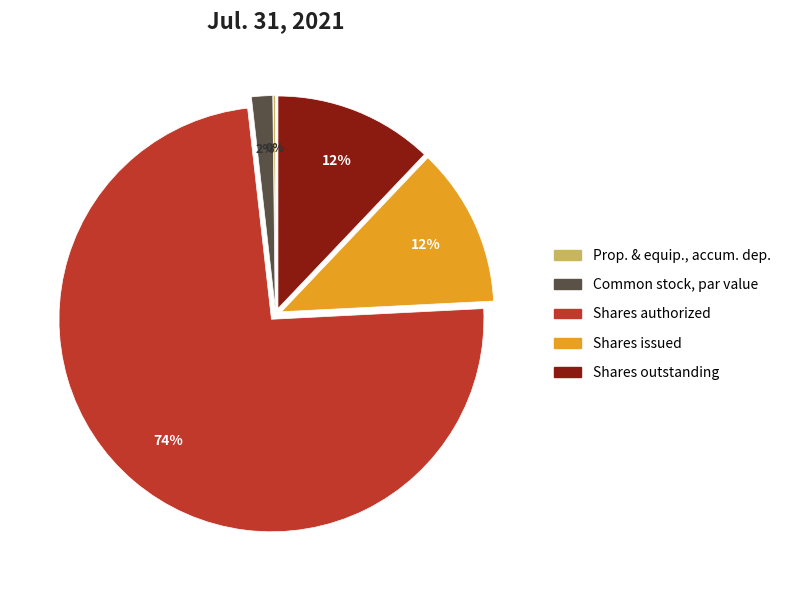

Is there any slice that represents more than half of the pie?

Yes